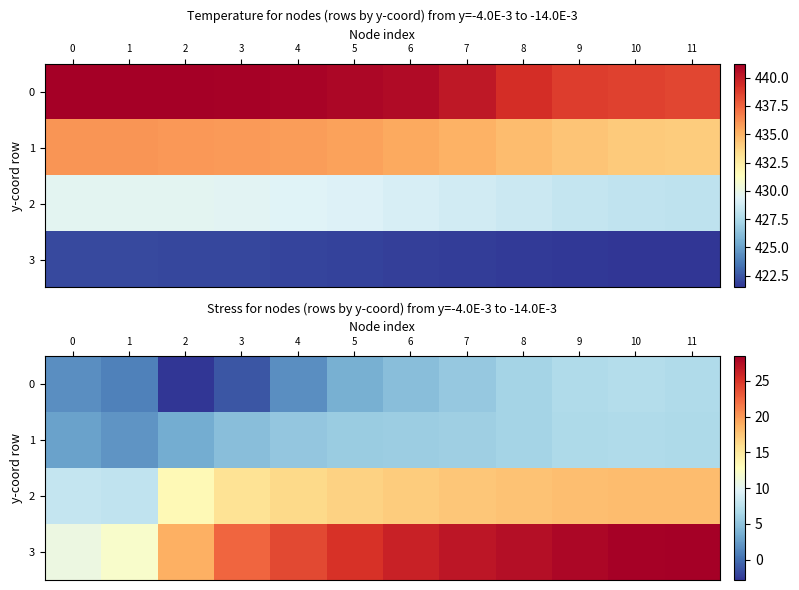

What is the difference between the highest and lowest values at 10?

21.4